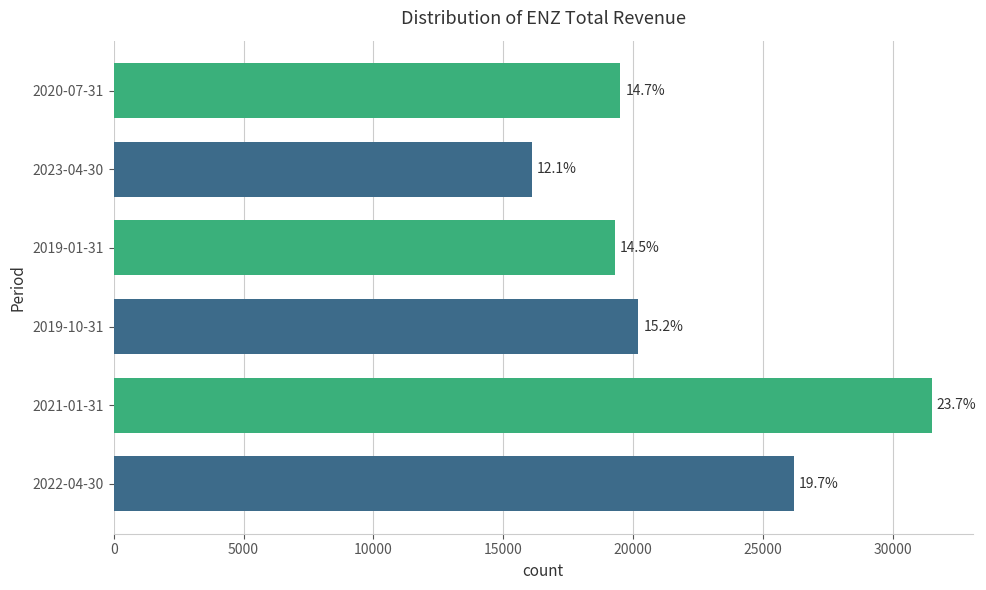

Does the chart contain stacked bars?

No